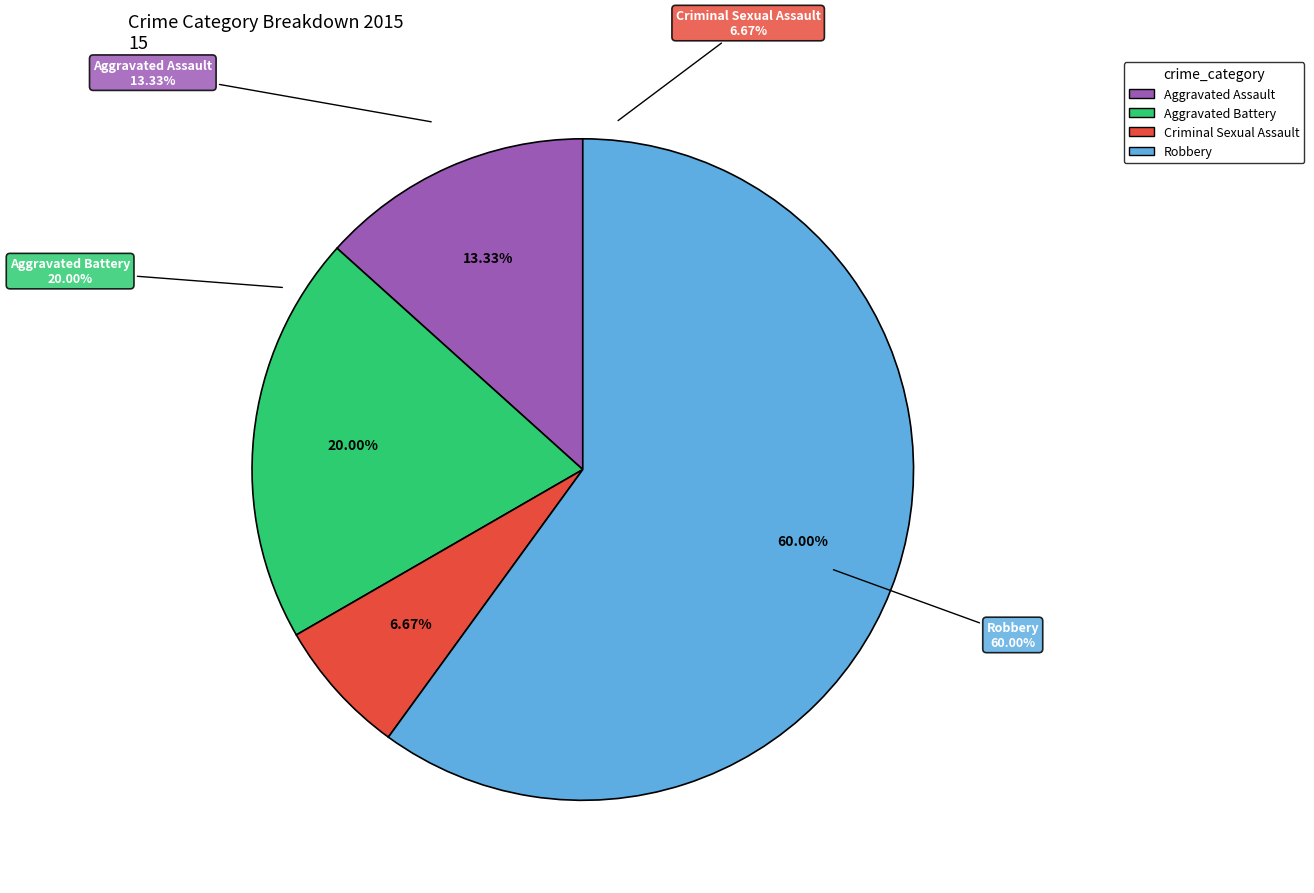

Is there any slice that represents more than half of the pie?

Yes